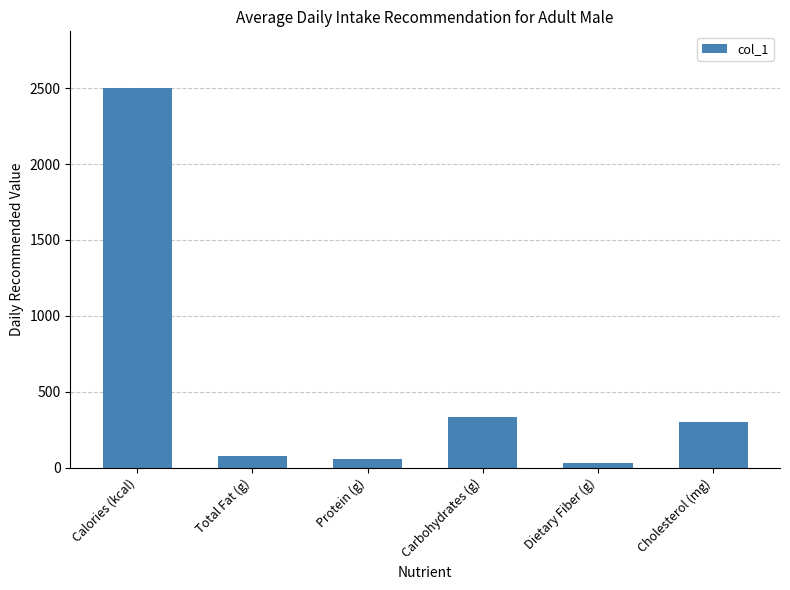

At which category does the chart reach its minimum across all series?

Dietary Fiber (g)